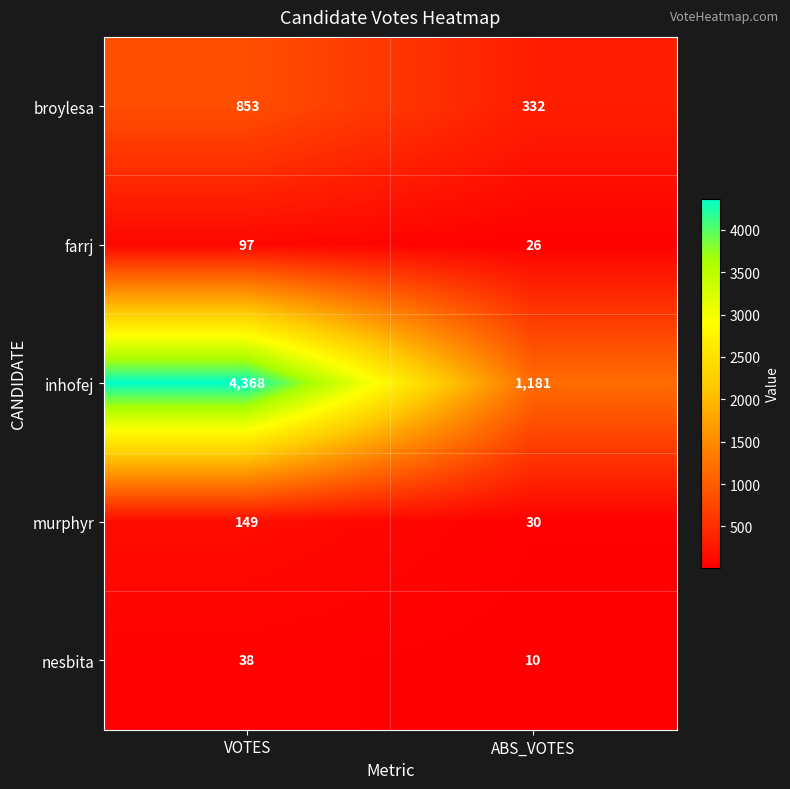

What is the difference between the highest and lowest values at ABS_VOTES?

1171